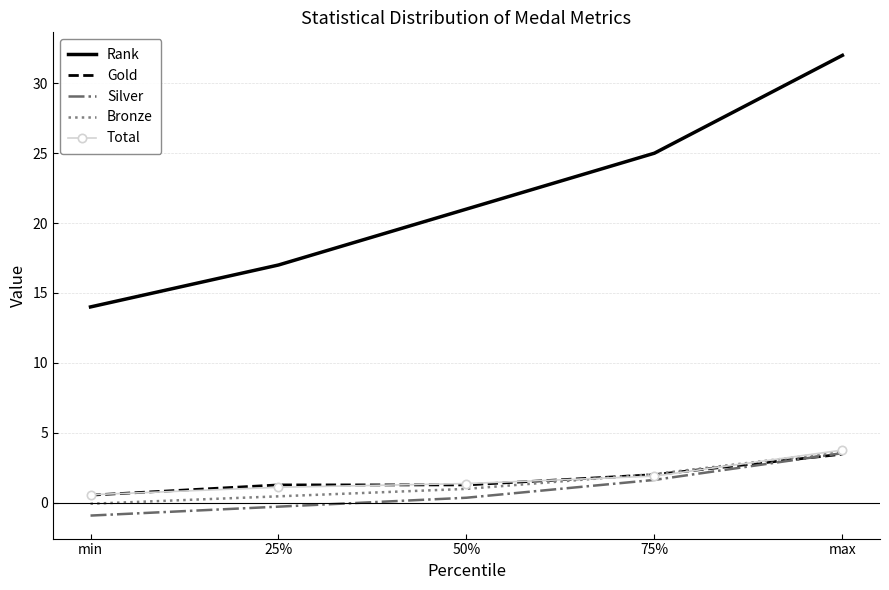

After their last crossing, which series has the higher values: Gold or Bronze?

Bronze